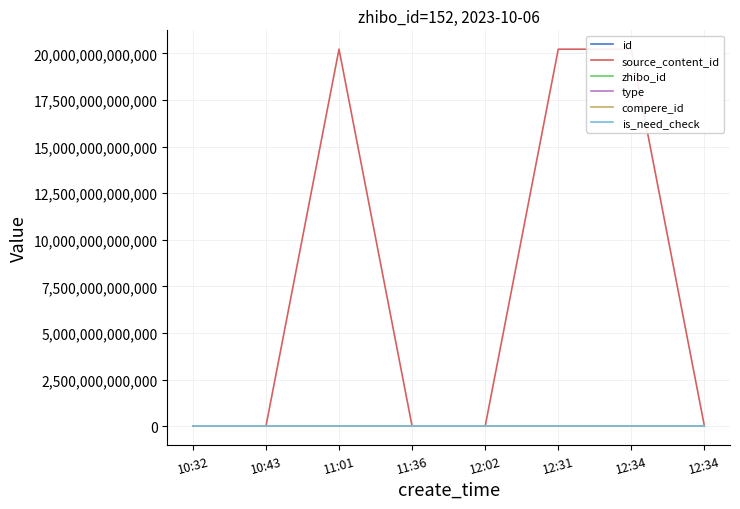

At which label does compere_id reach its minimum?

10:32